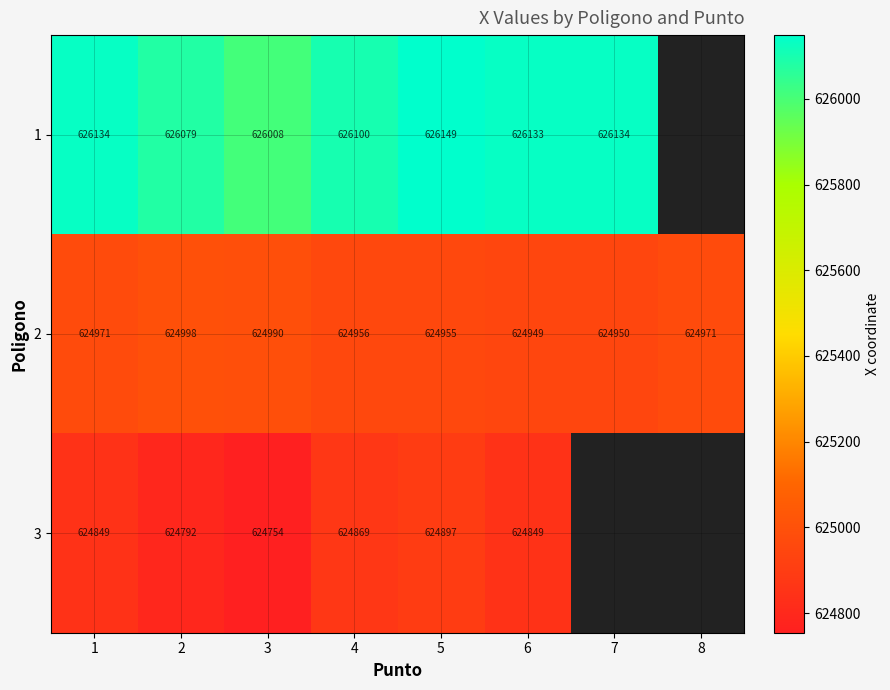

At which category is the sum across all series the highest?

5